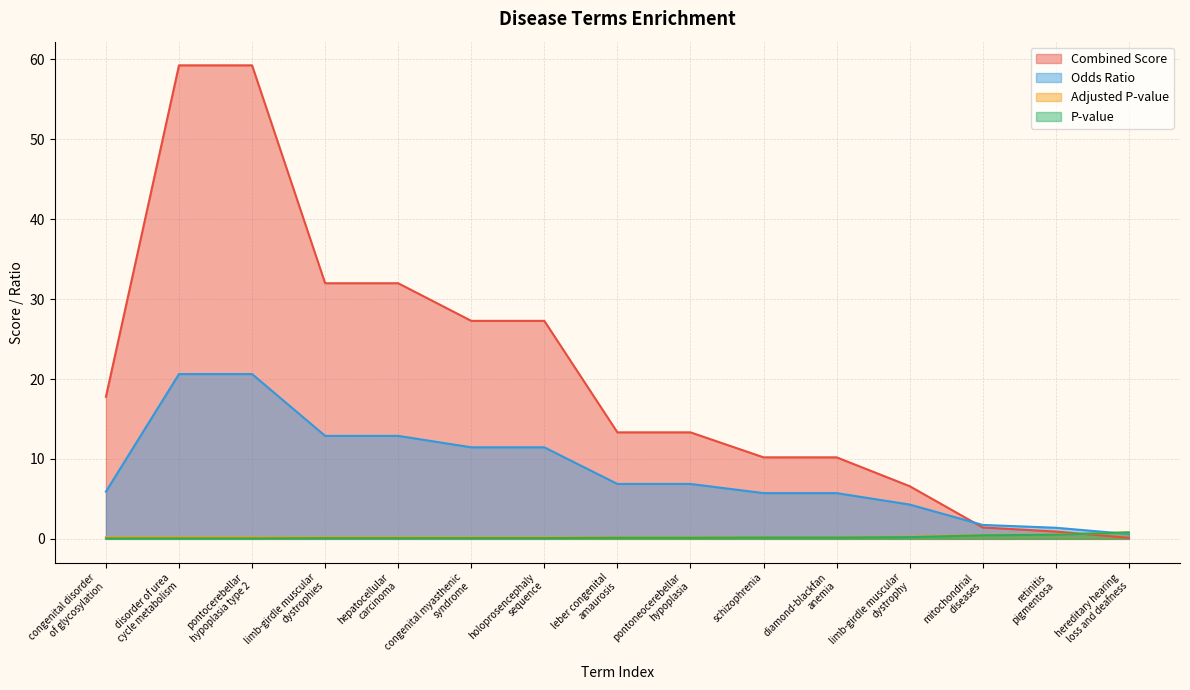

What is the difference between the maximum and minimum values in the Adjusted.P.value series?

0.6